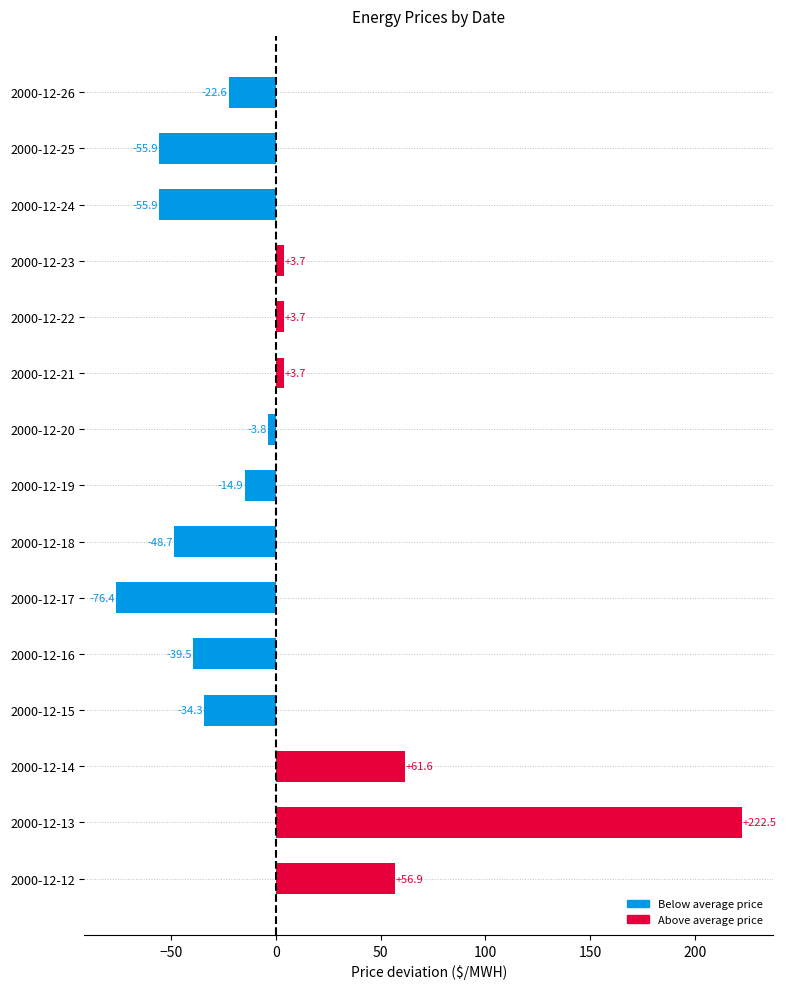

How many values are above zero?

6